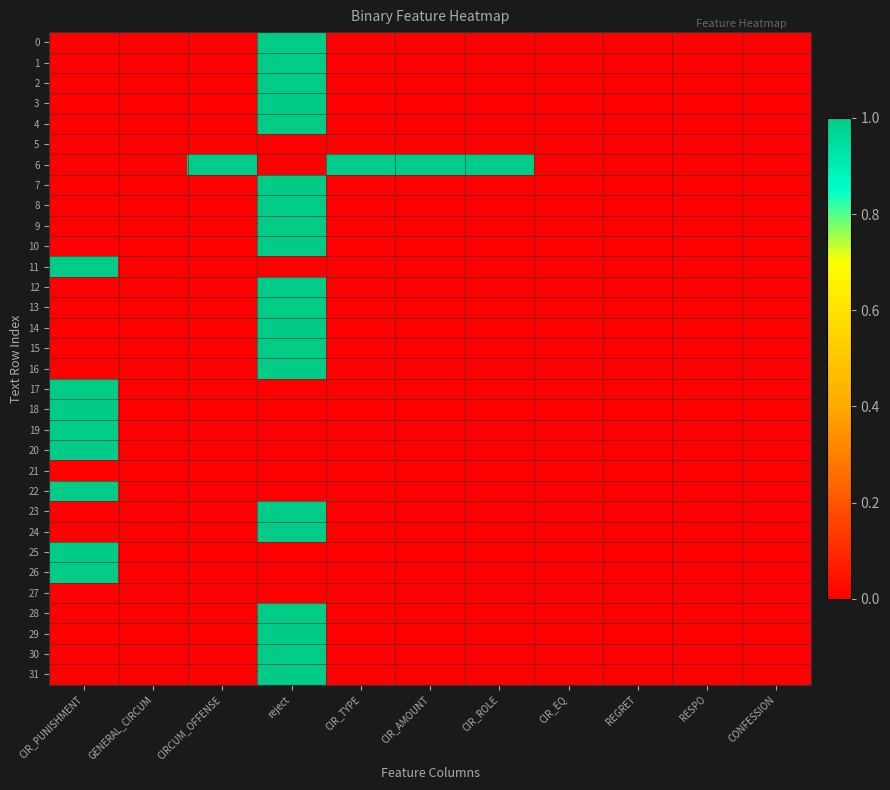

How many series are shown in this chart?

32